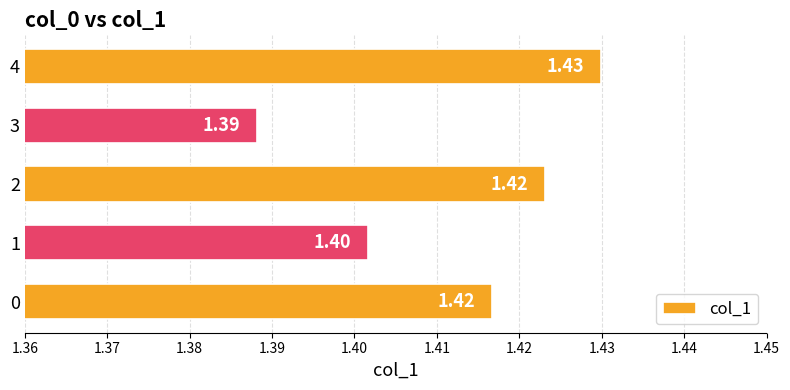

What is the ratio of the value at 2 to the value at 0?

1.0